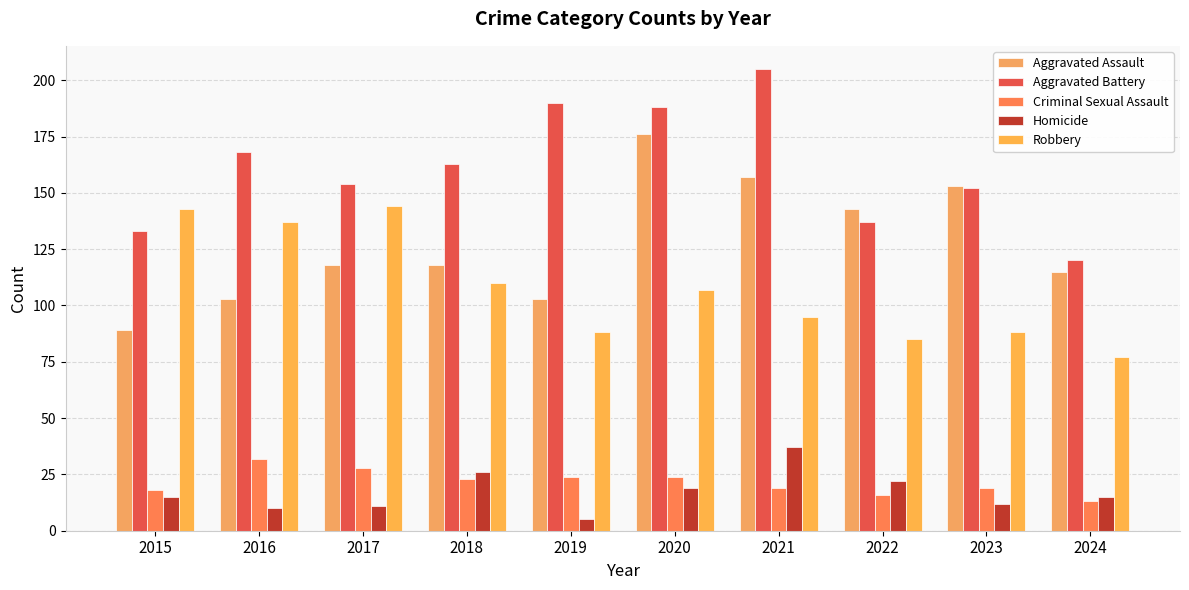

Reading left to right, list all the values displayed in this chart.

Aggravated Assault: 2015=89	2016=103	2017=118	2018=118	2019=103	2020=176	2021=157	2022=143	2023=153	2024=115
Aggravated Battery: 2015=133	2016=168	2017=154	2018=163	2019=190	2020=188	2021=205	2022=137	2023=152	2024=120
Criminal Sexual Assault: 2015=18	2016=32	2017=28	2018=23	2019=24	2020=24	2021=19	2022=16	2023=19	2024=13
Homicide: 2015=15	2016=10	2017=11	2018=26	2019=5	2020=19	2021=37	2022=22	2023=12	2024=15
Robbery: 2015=143	2016=137	2017=144	2018=110	2019=88	2020=107	2021=95	2022=85	2023=88	2024=77